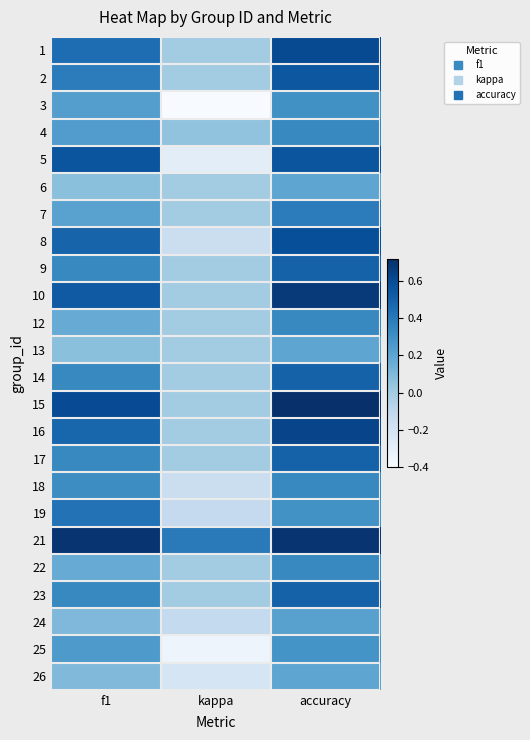

Which has a higher value, accuracy or f1?

accuracy